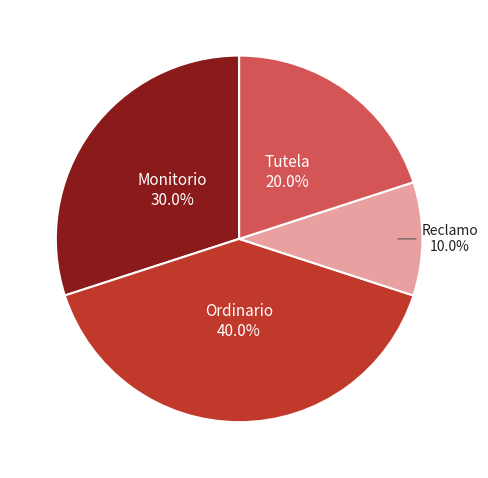

Is there any slice that represents more than half of the pie?

No